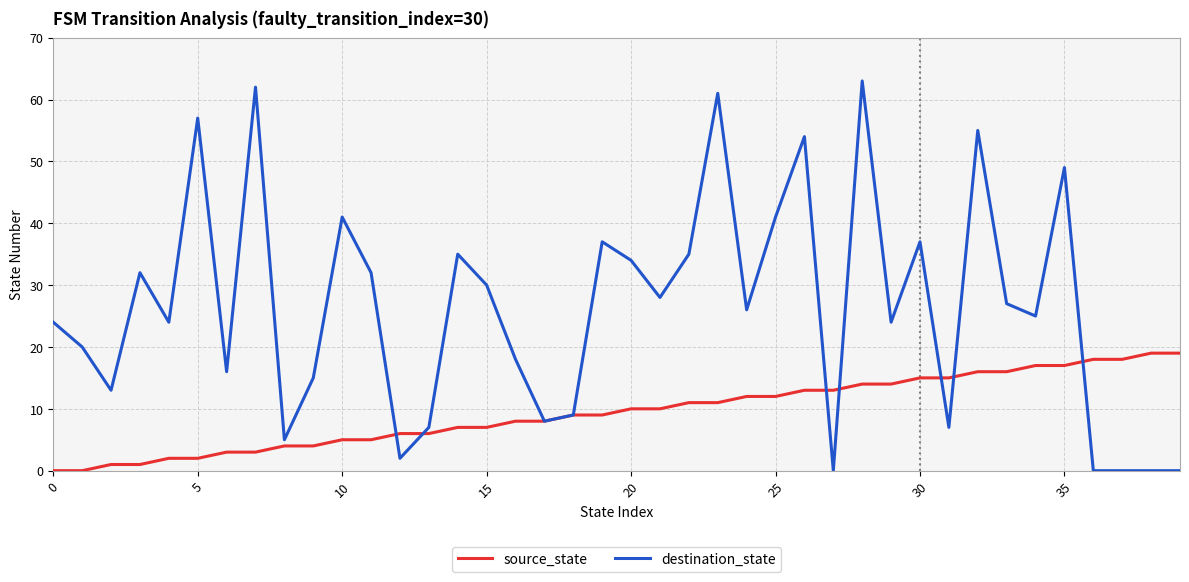

What is the highest value of the destination_state series?

63